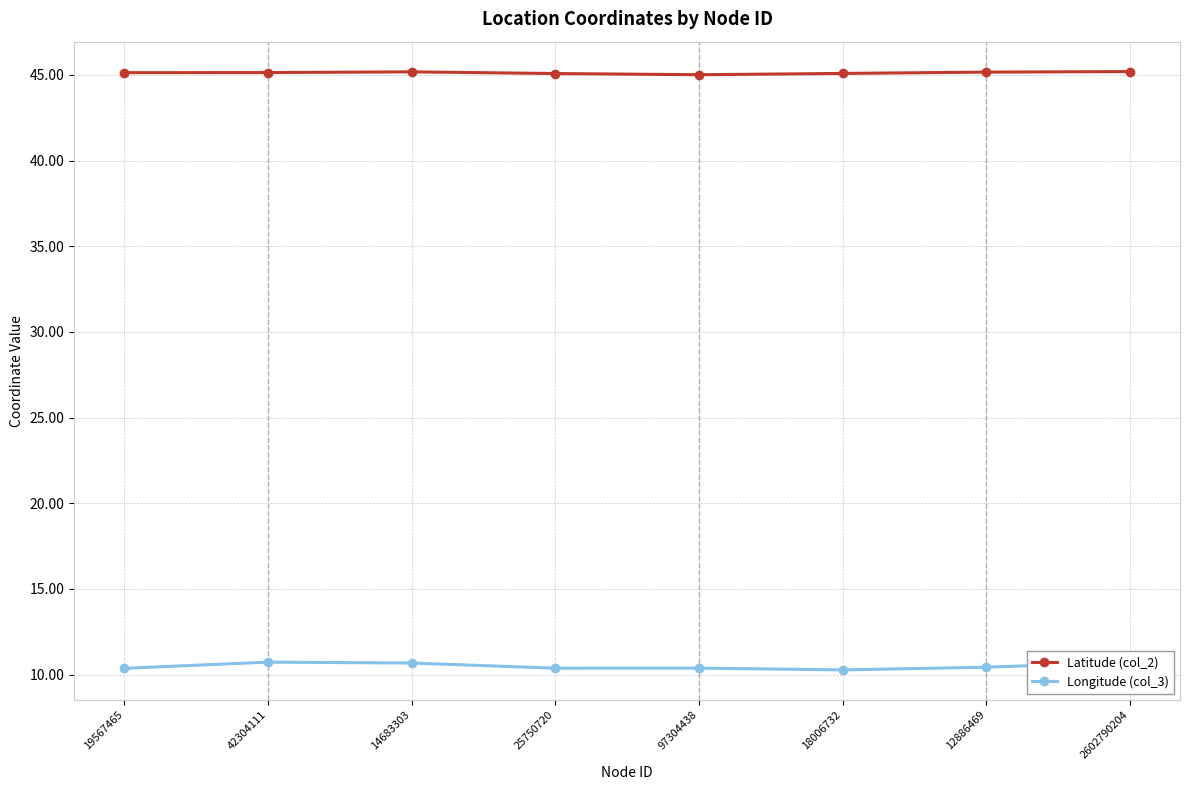

Is it true that Latitude (col_2) equals 45.2 at 14683303?

True